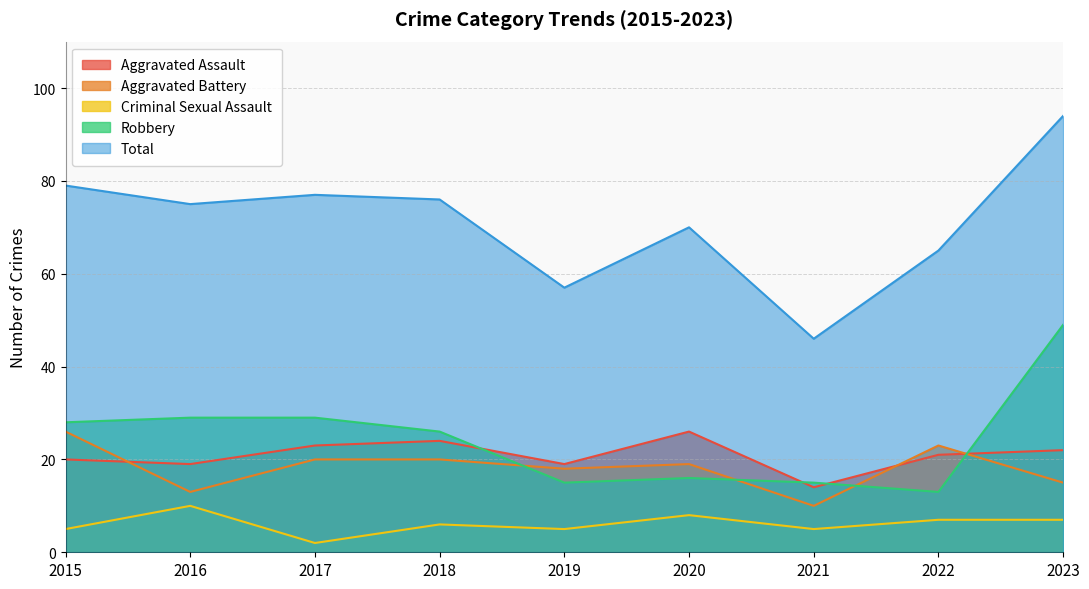

Where does the Aggravated Assault series first go above 21?

2017